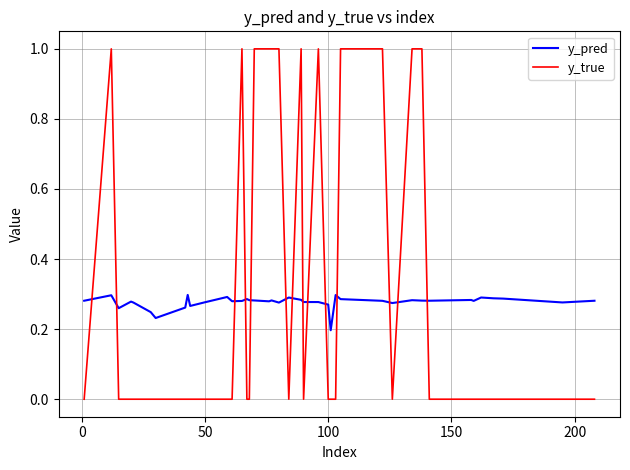

Count the y_true values in the range 0 to 1.

40